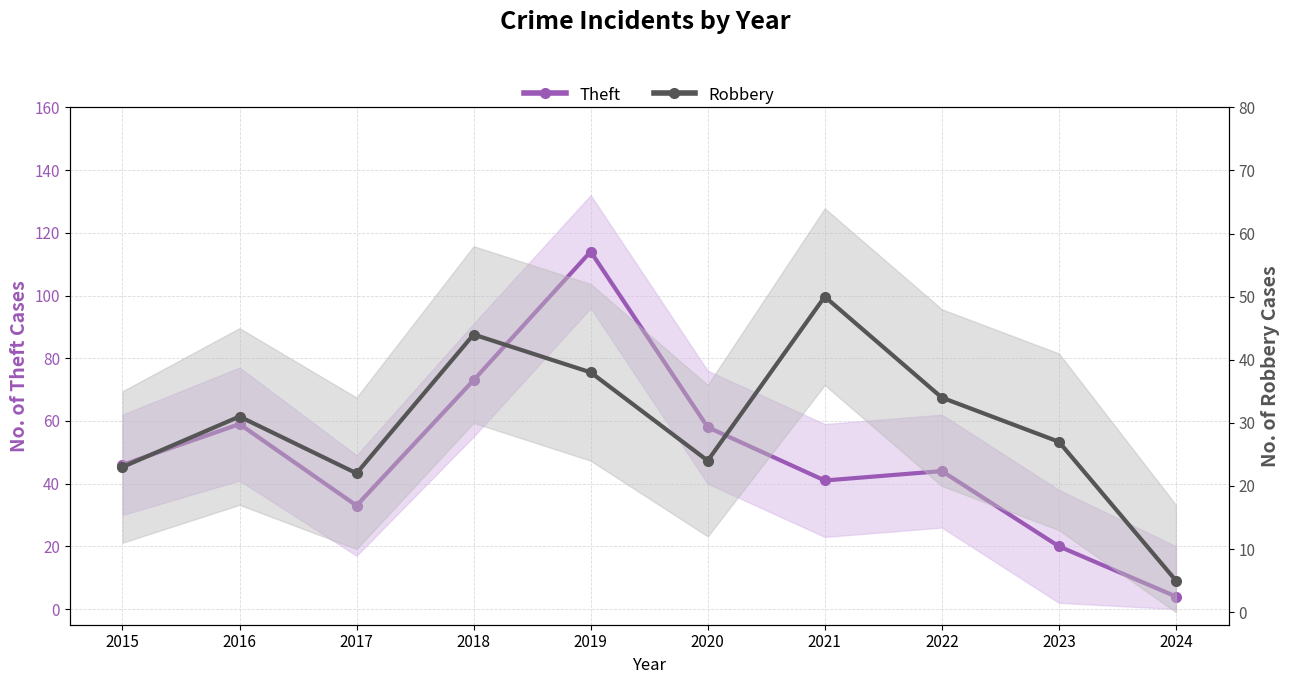

Reading right to left, what are all the values shown in this chart?

Theft: 2024=4	2023=20	2022=44	2021=41	2020=58	2019=114	2018=73	2017=33	2016=59	2015=46
Robbery: 2024=5	2023=27	2022=34	2021=50	2020=24	2019=38	2018=44	2017=22	2016=31	2015=23